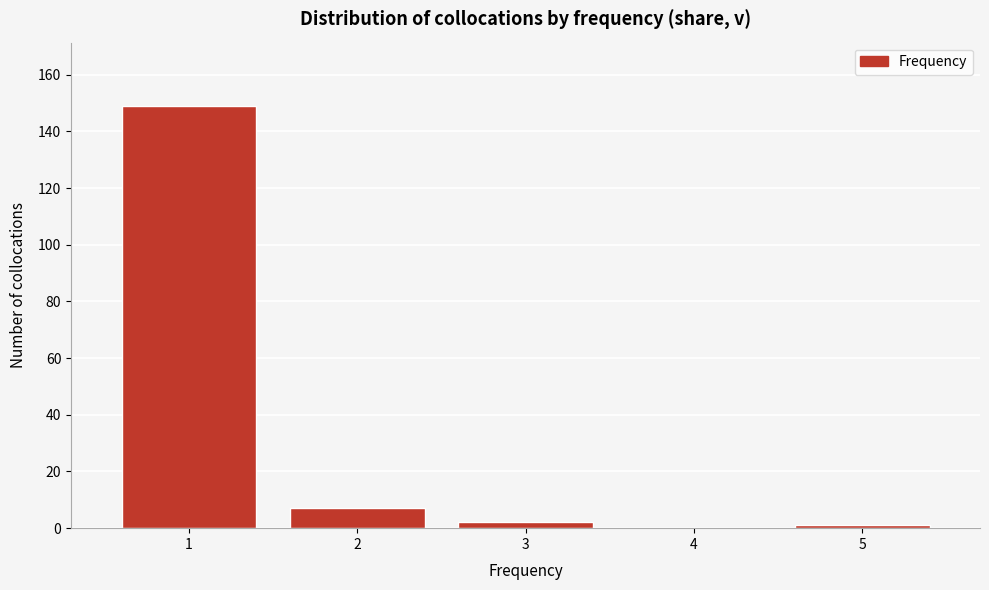

Reading left to right, extract all data points from this chart.

1=149	2=7	3=2	4=0	5=1